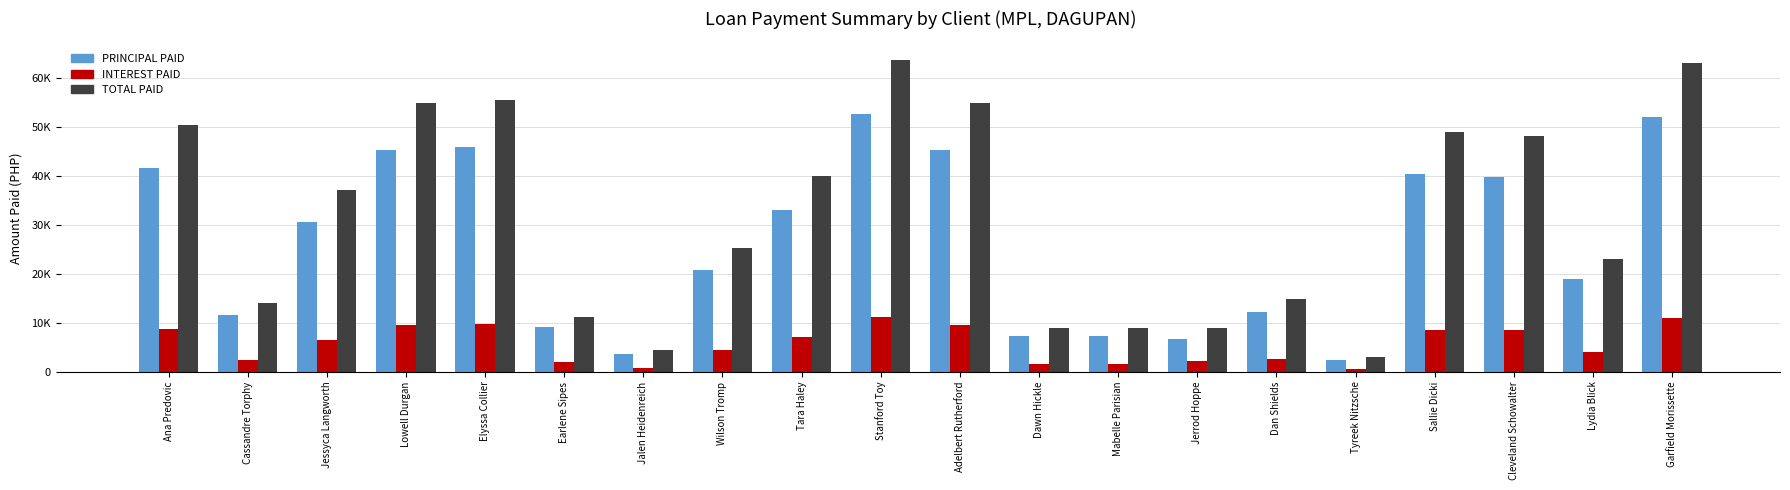

What is the difference between the highest and lowest values at Lydia Blick?

18939.4